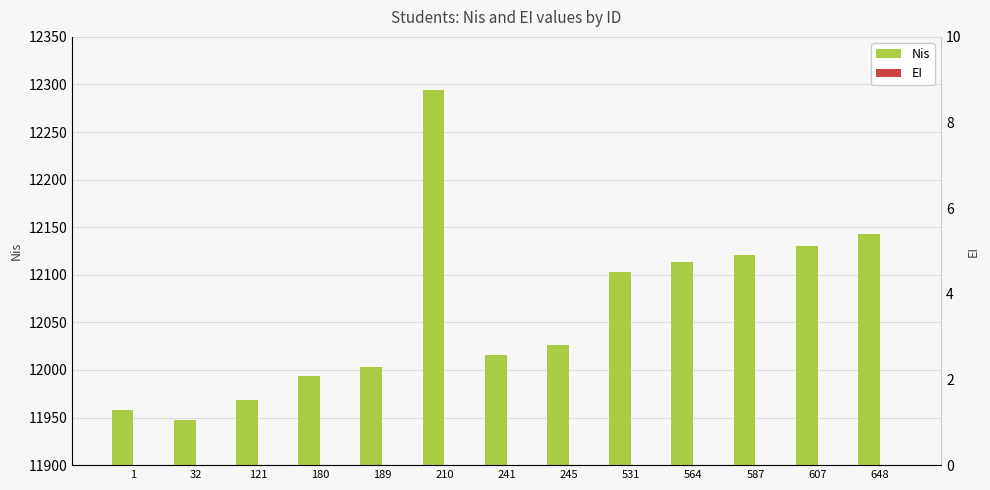

True or false: Nis has a value of 3175 at 180.

False